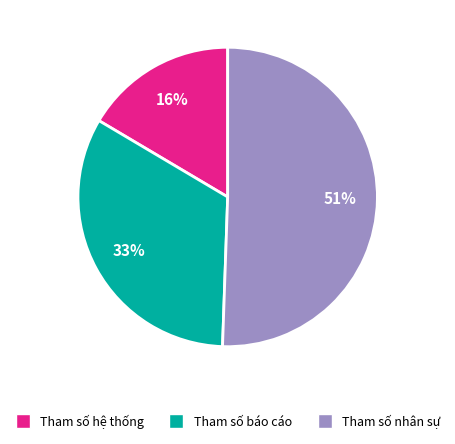

Is there any slice that represents more than half of the pie?

Yes